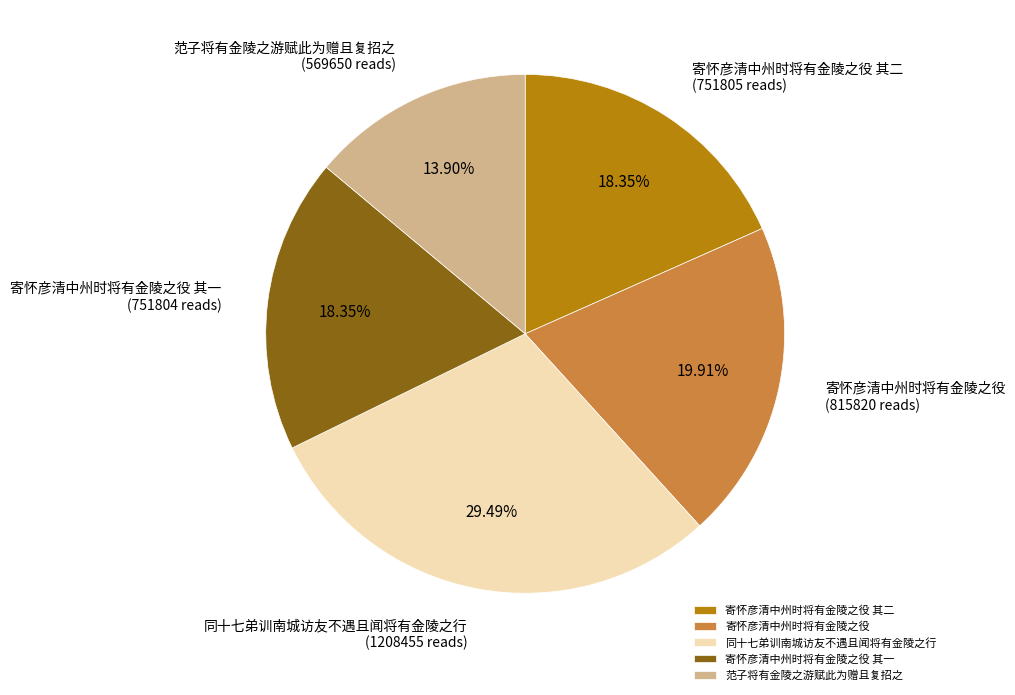

The 寄怀彦清中州时将有金陵之役 其一 slice represents 12% of the pie. True or false?

False